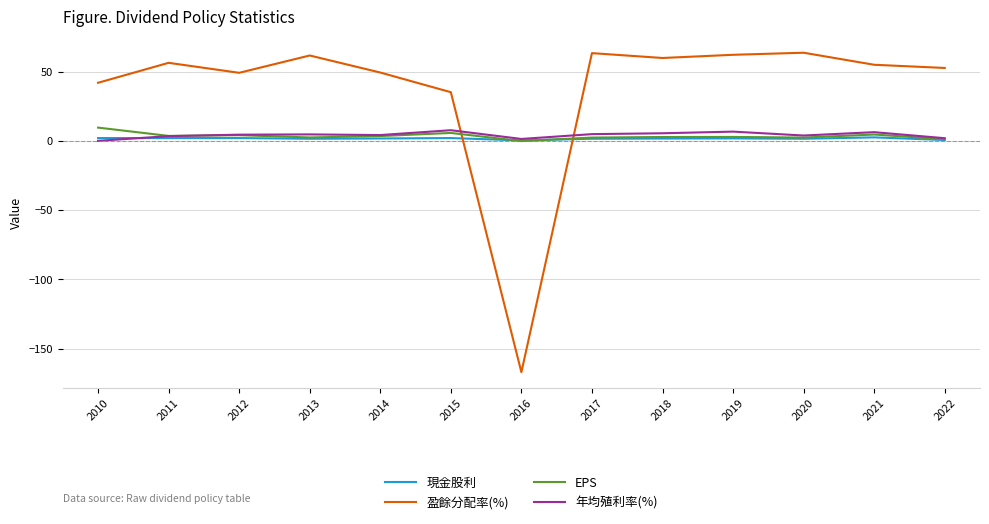

True or false: 年均殖利率(%) has a value of 1.4 at 2016.

True